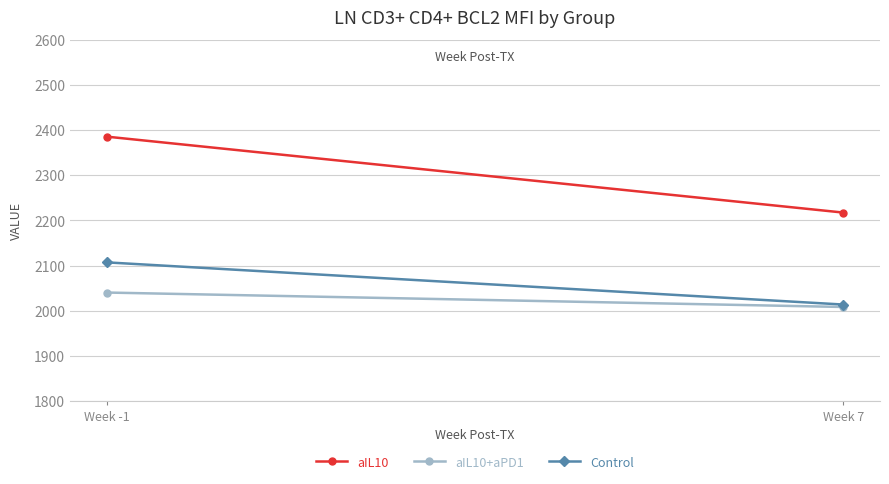

What is the difference between the highest and lowest values at Week 7?

209.3